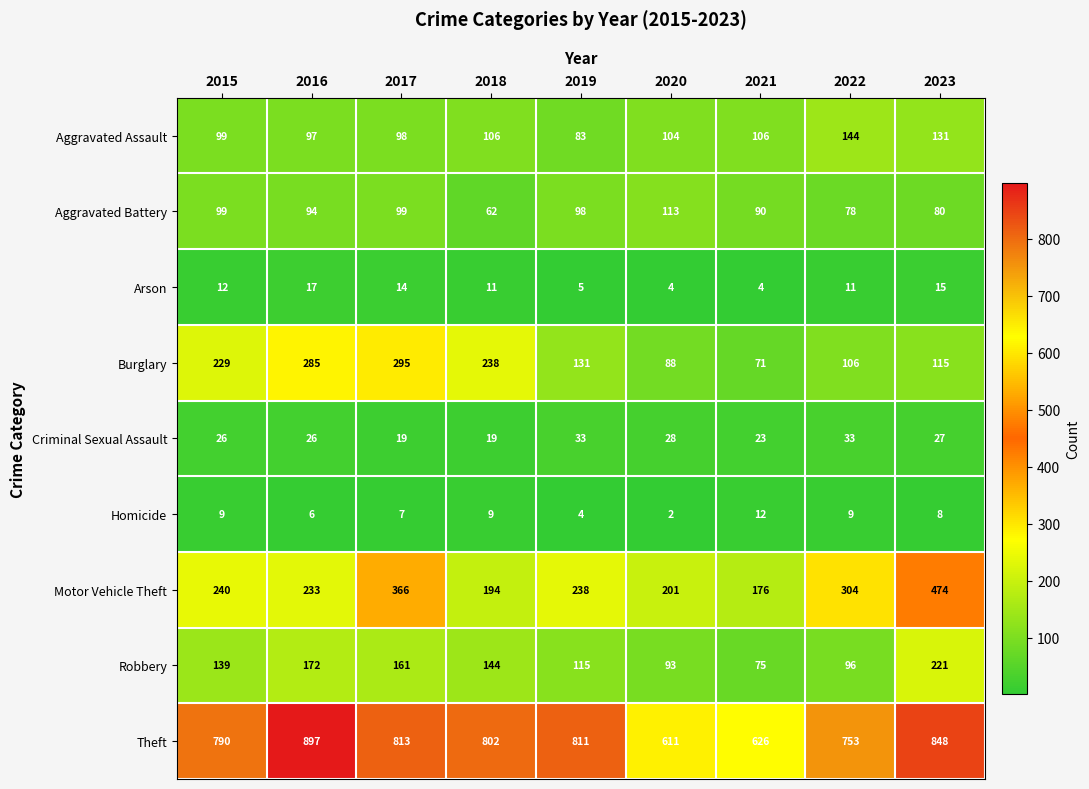

Where is Homicide nearest to the value 7?

2017